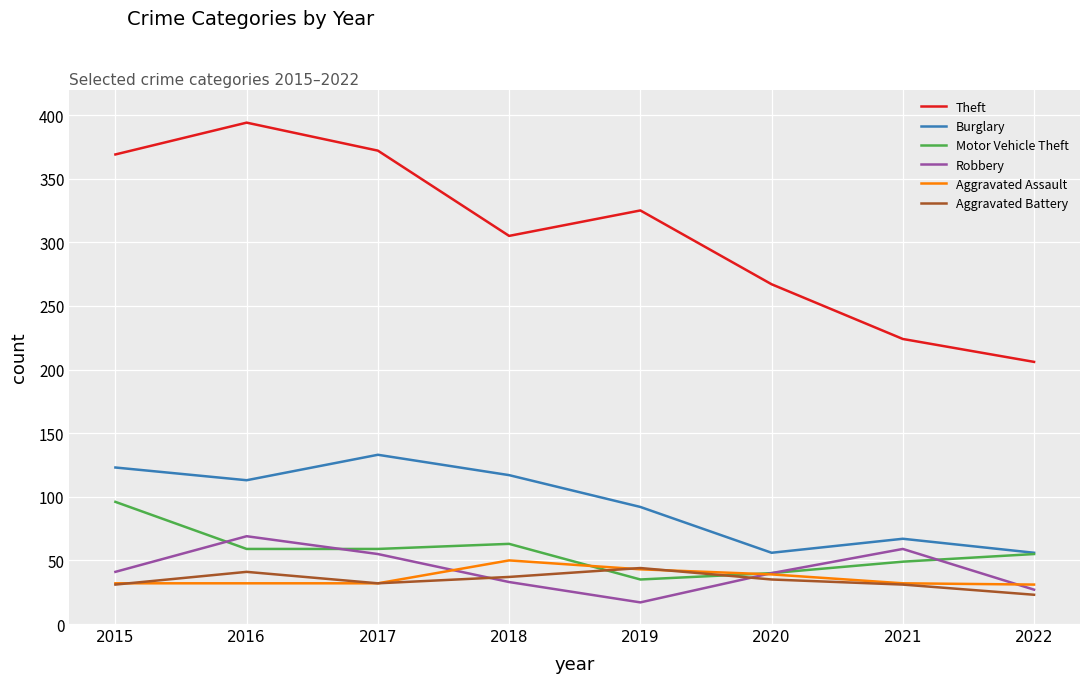

Which category has the lowest value across all series?

2019